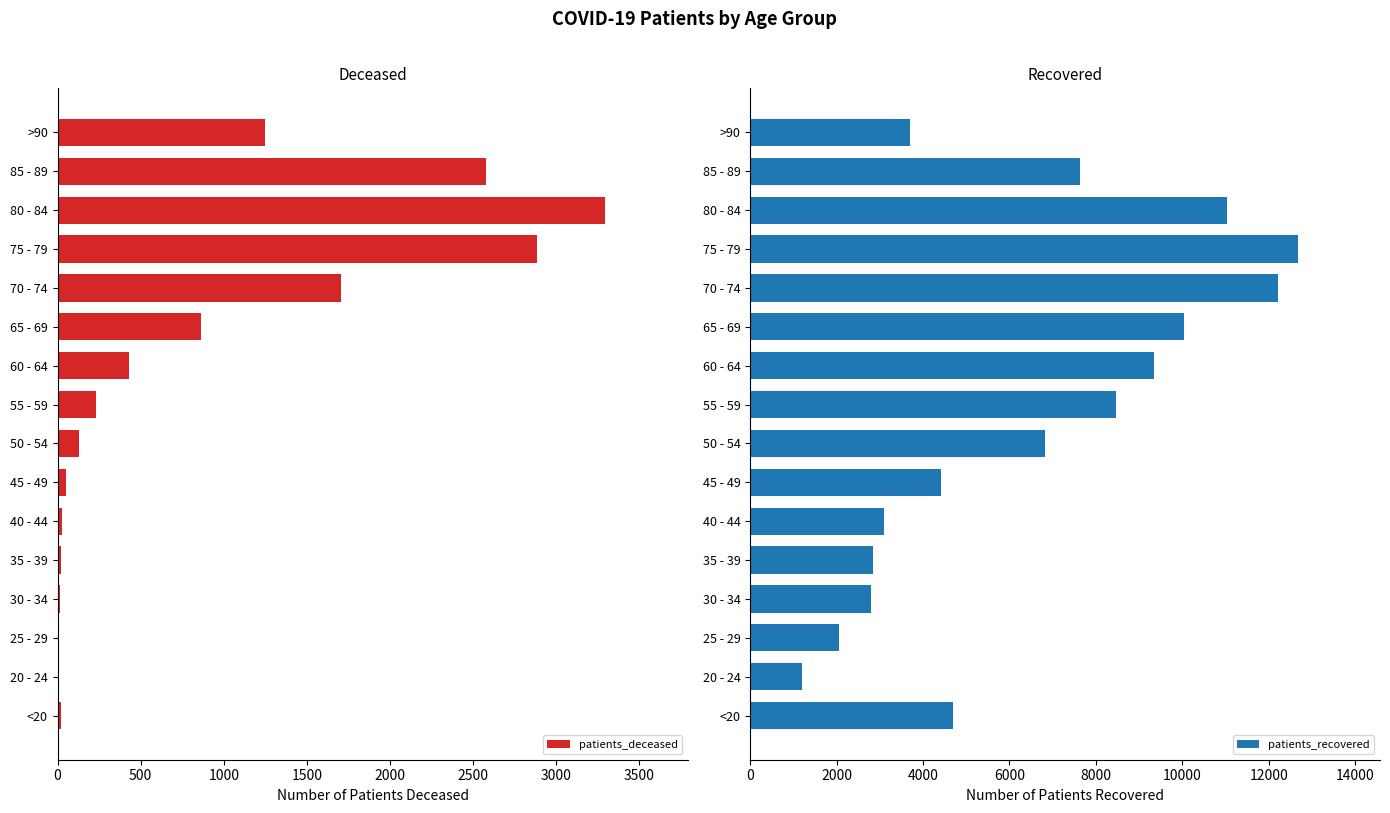

The value of patients_deceased at 60 - 64 is 429. True or false?

True